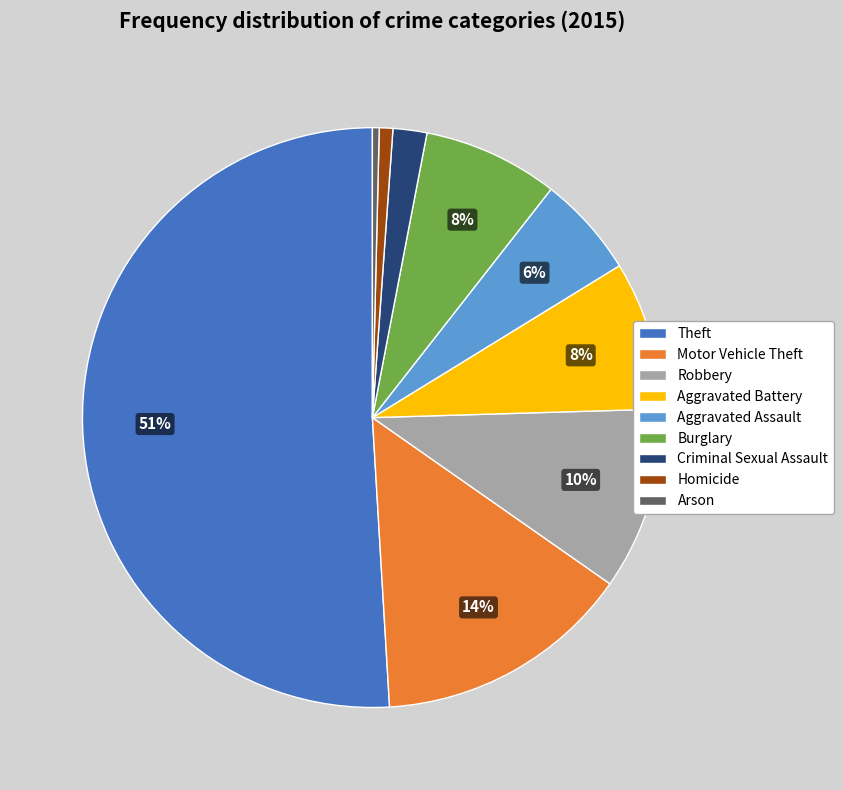

To the nearest percent, what percentage of the pie is Theft?

51%